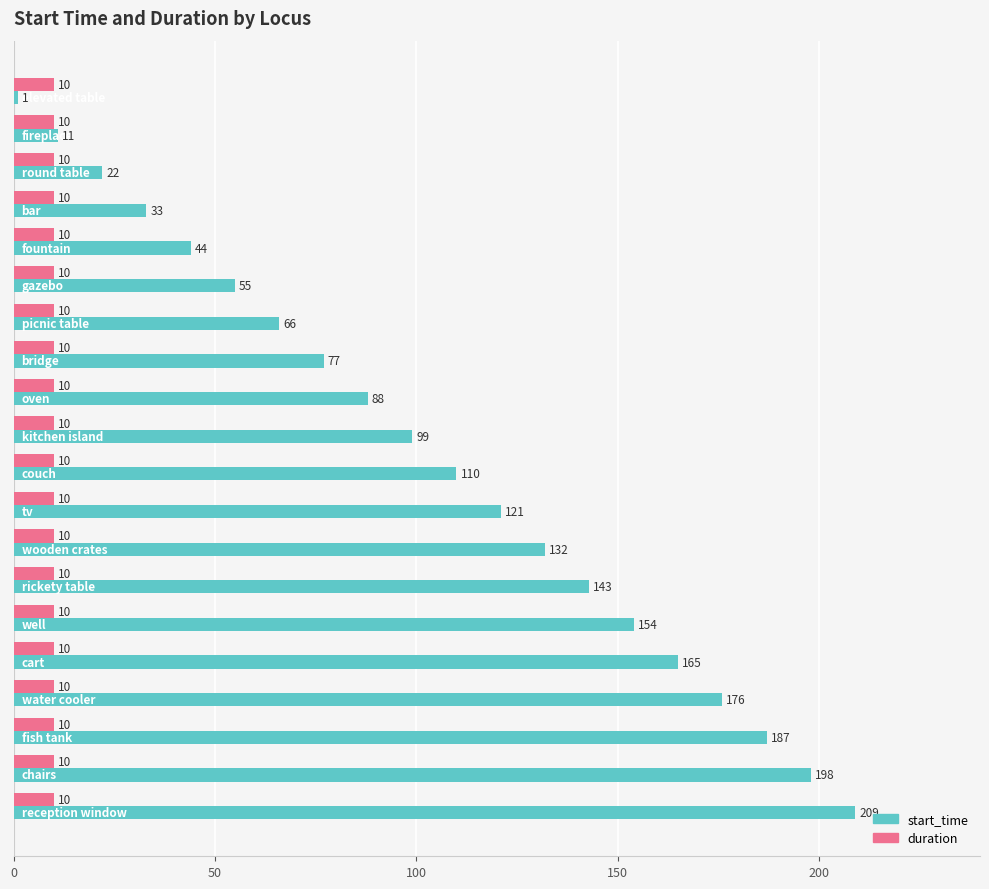

What is the maximum value for start_time?

209